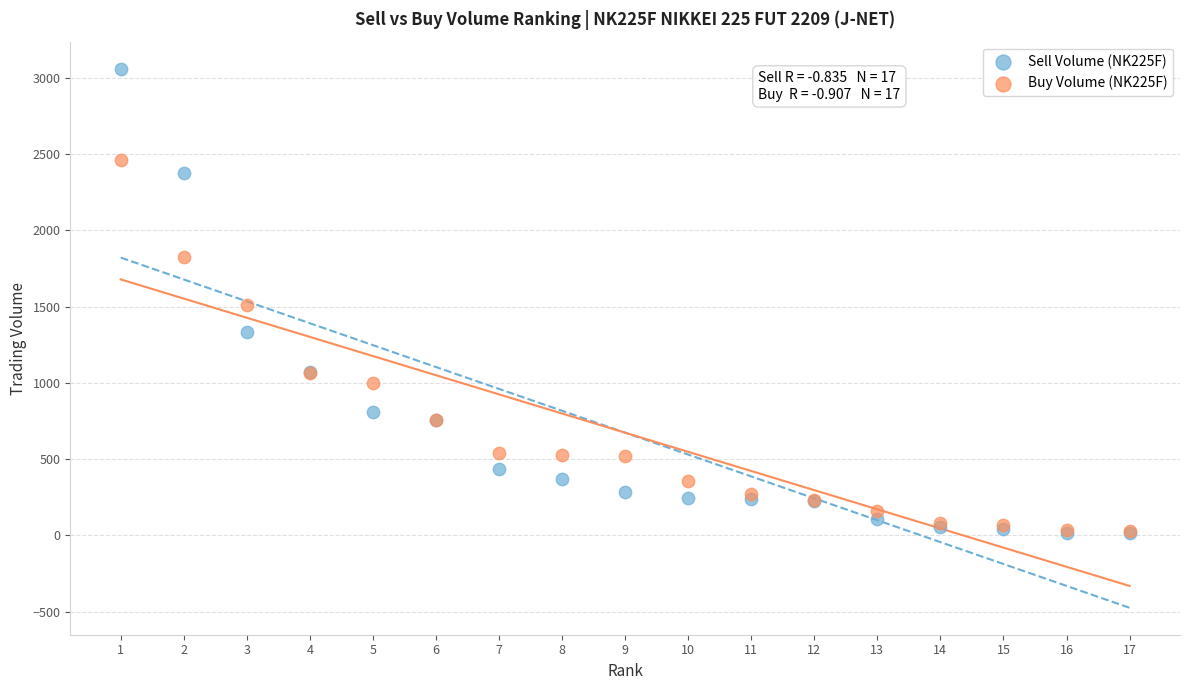

What are all the series names shown in the legend?

Sell Volume (NK225F), Buy Volume (NK225F)